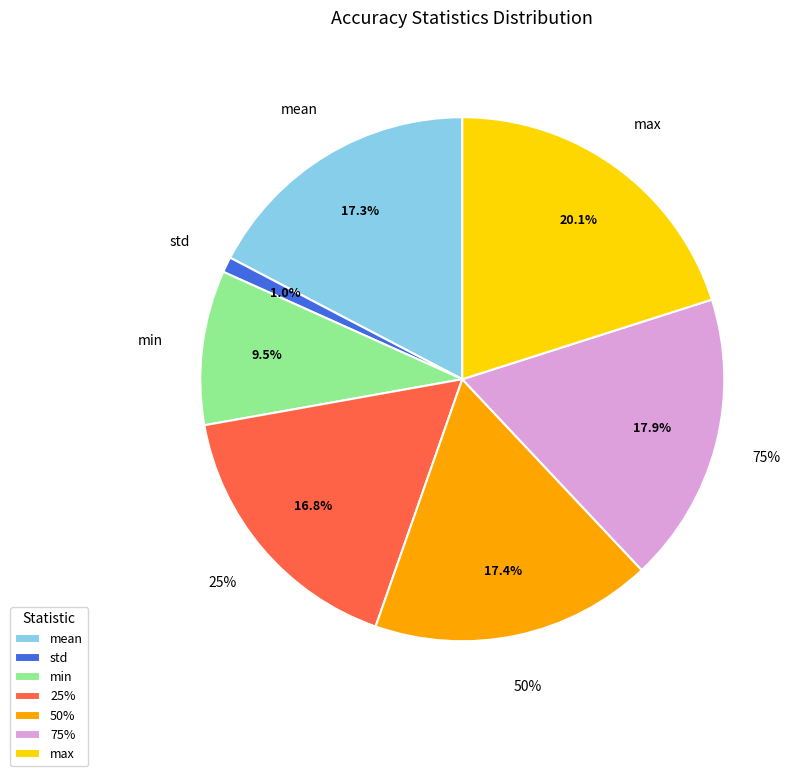

Count the number of slices in the pie.

8